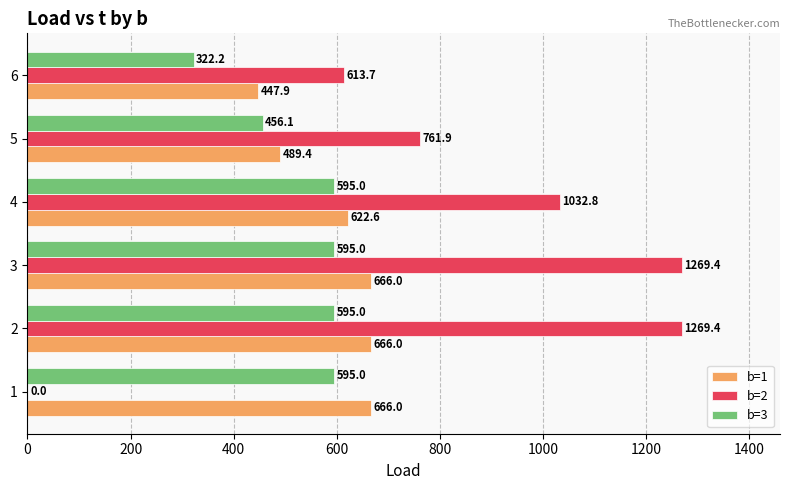

At which label is b=3 closest to 458?

5